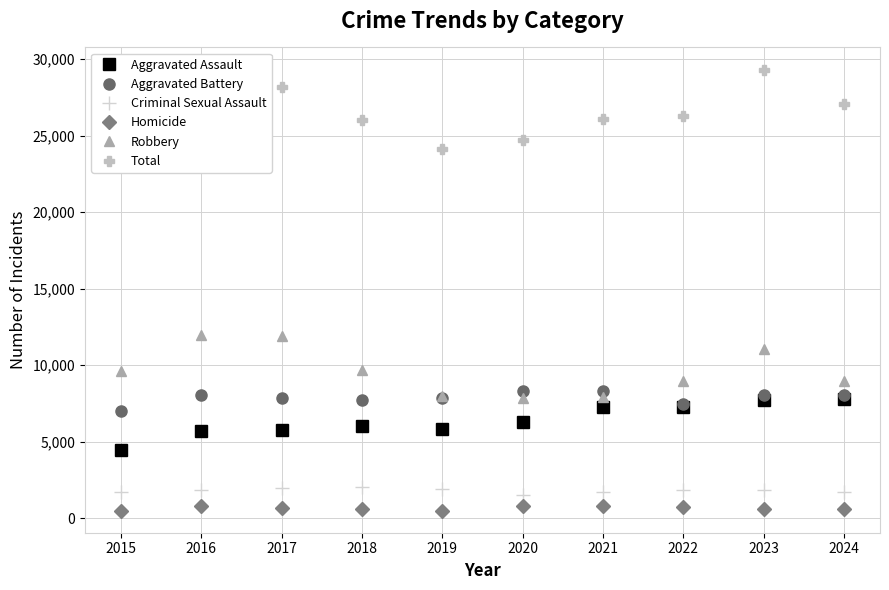

At how many categories does at least one series exceed 22313?

10